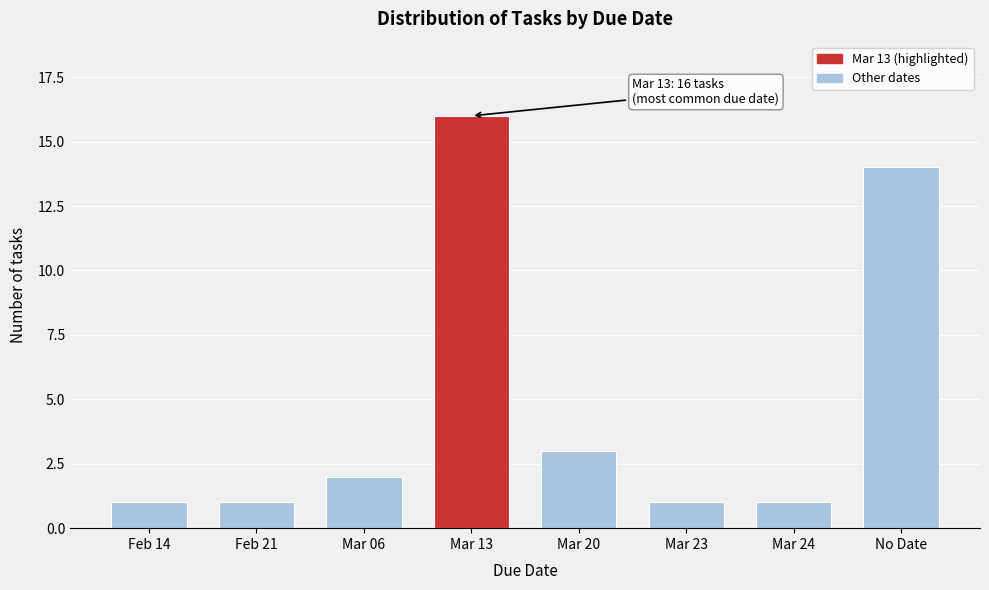

Reading left to right, list all the values displayed in this chart.

1	1	2	16	3	1	1	14